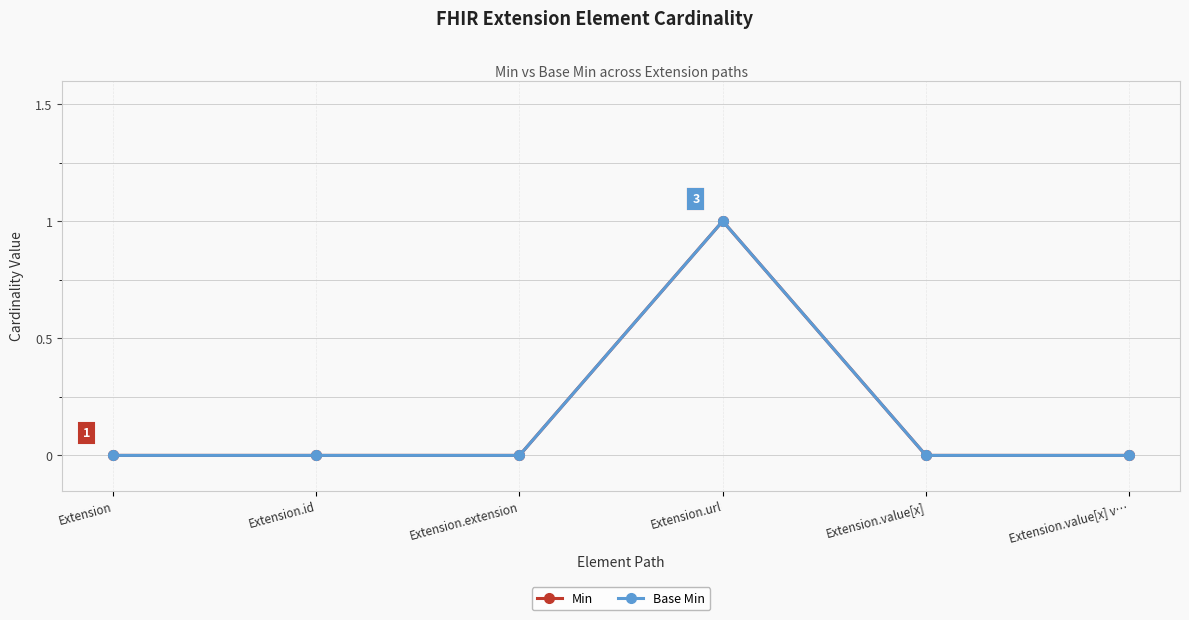

Is it true that Min equals -1 at Extension.extension?

False